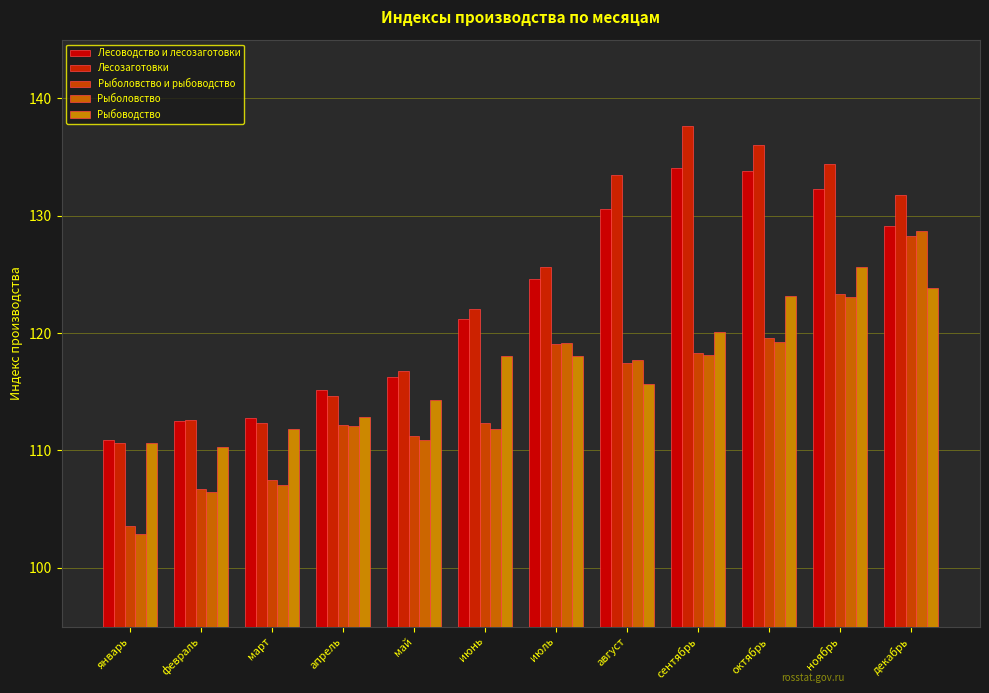

Which category has the lowest value across all series?

январь